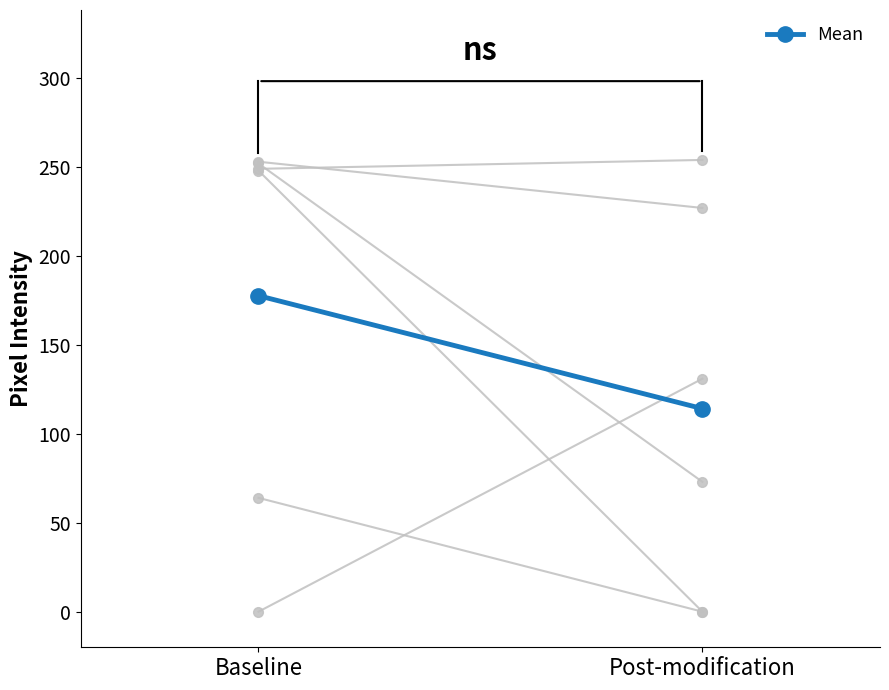

Is the value of Mean at Post-modification greater than the value of col_series_0 at Baseline?

No